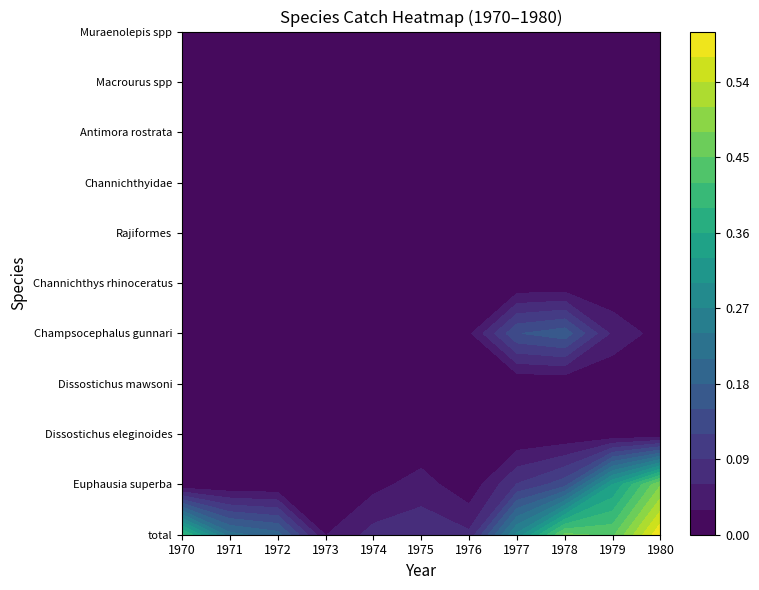

Which series has the largest range (max minus min)?

total